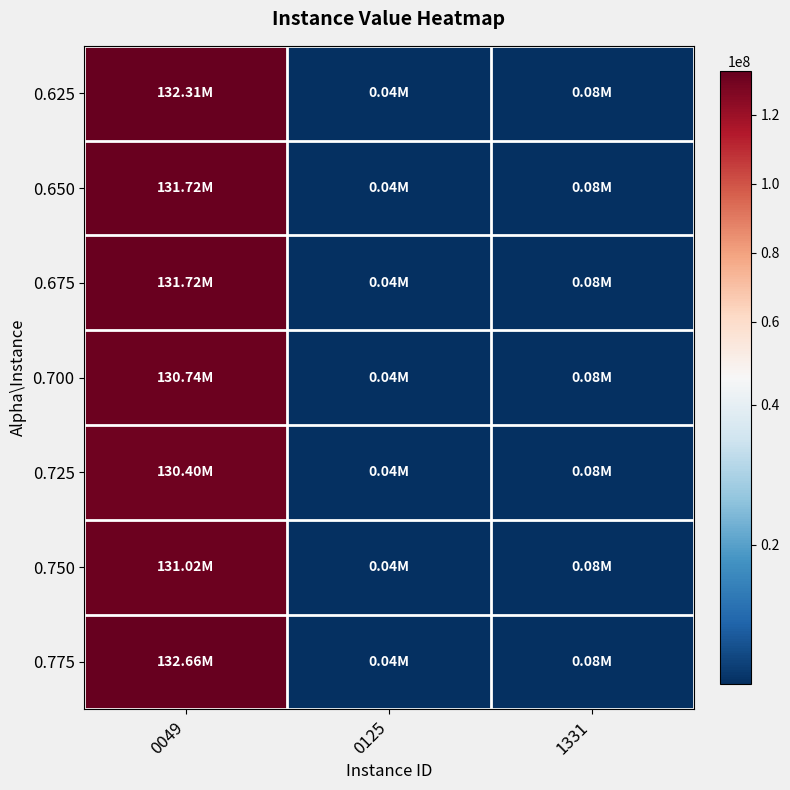

Which has a higher value, 0049 or 0125?

0049